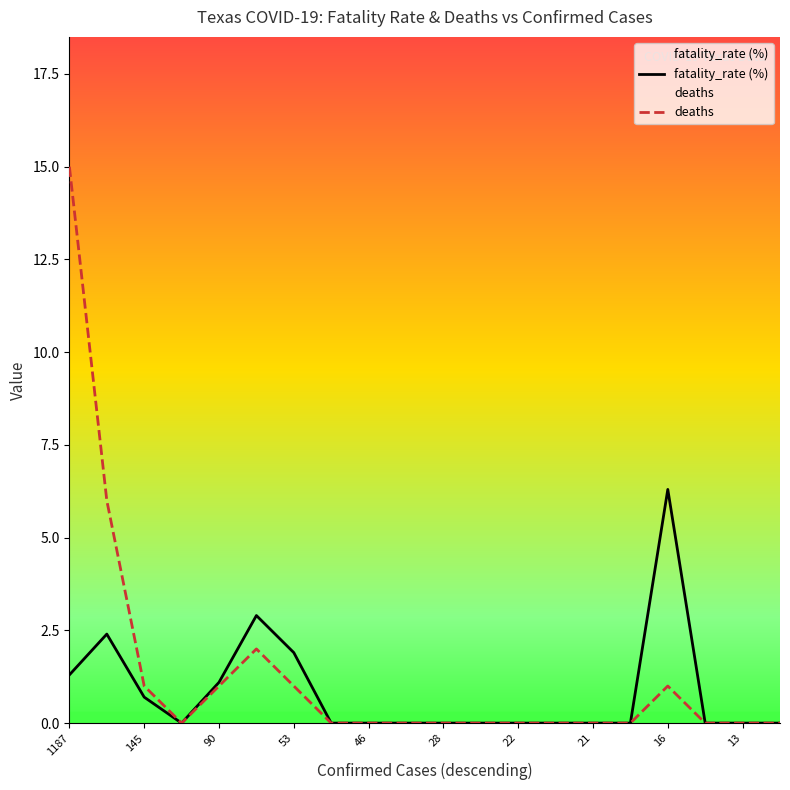

At 53, list the series in order from smallest to largest.

deaths, fatality_rate (%)